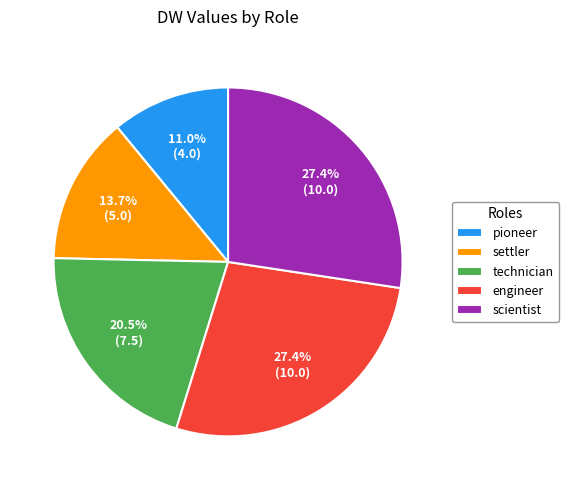

Does pioneer represent more than half of the total?

No